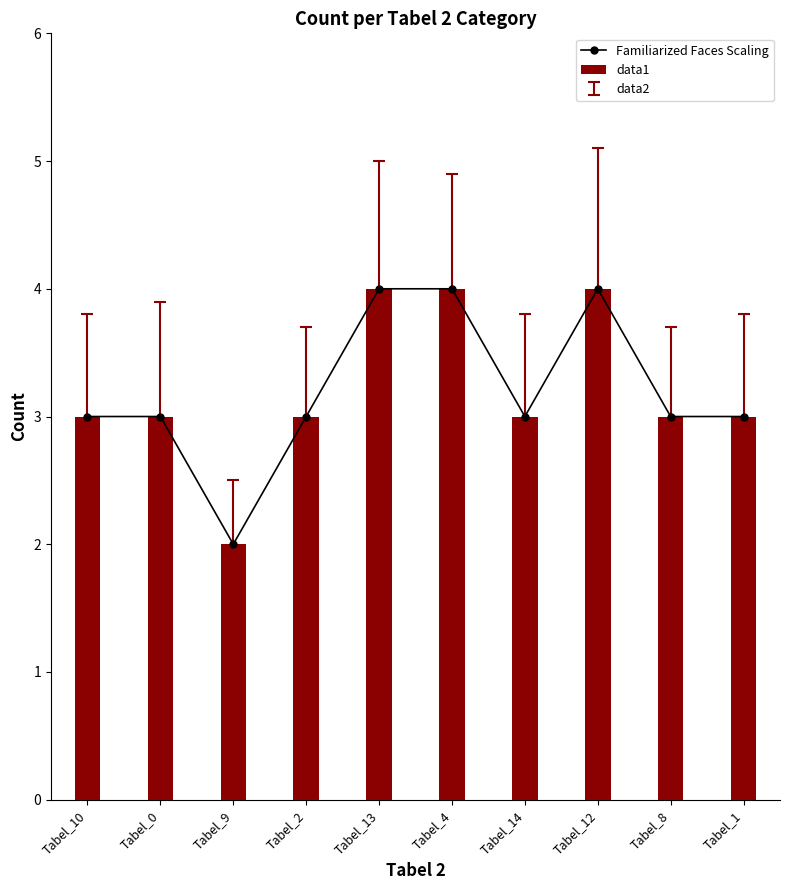

Which category has the lowest value in the data1 series?

Tabel_9